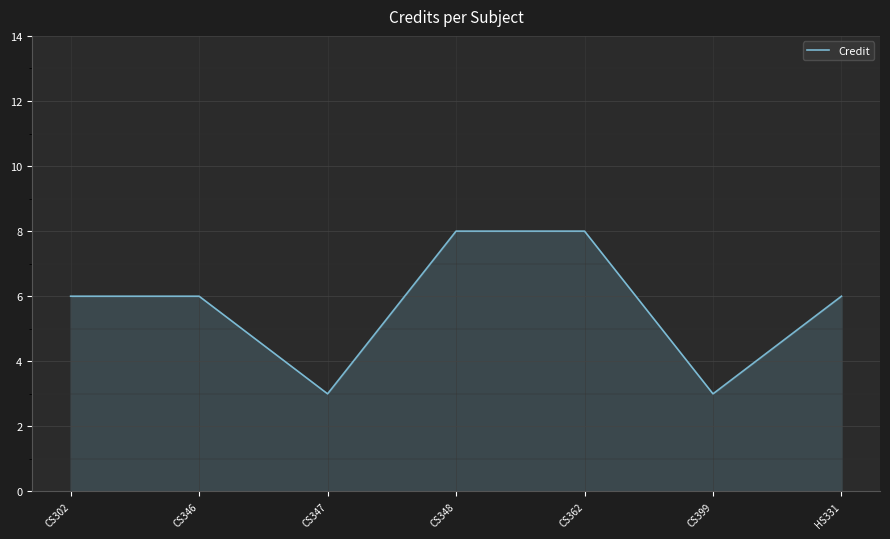

What is the minimum value shown in the chart?

3